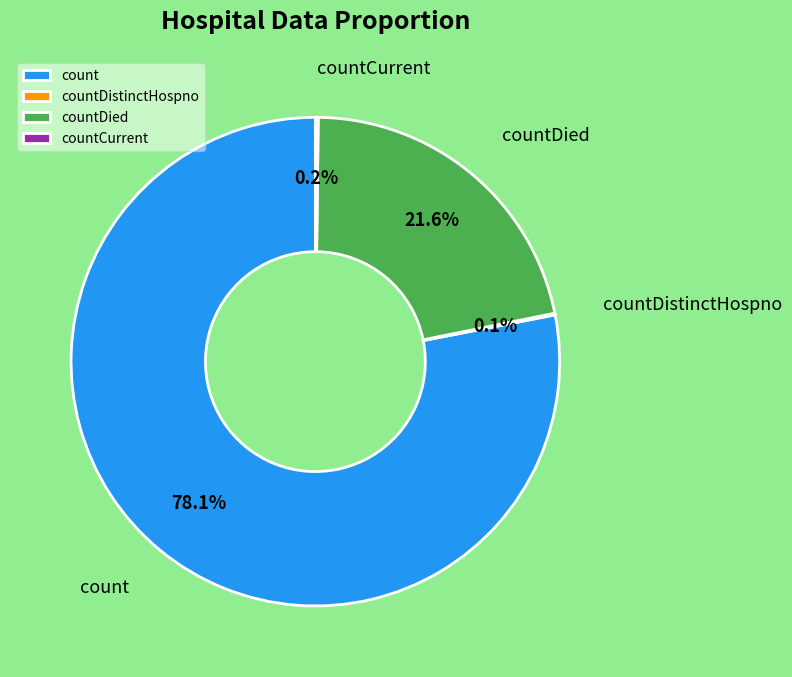

True or false: countDied accounts for 32% of the total.

False